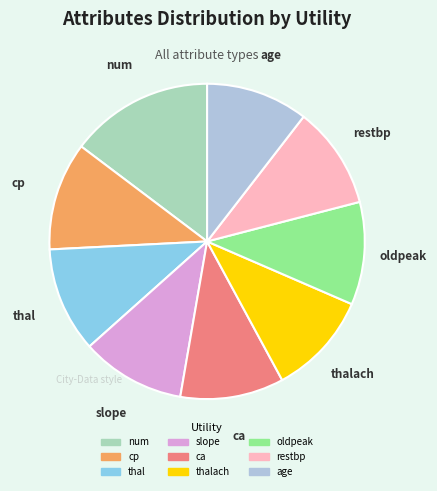

Is there any slice that represents more than half of the pie?

No